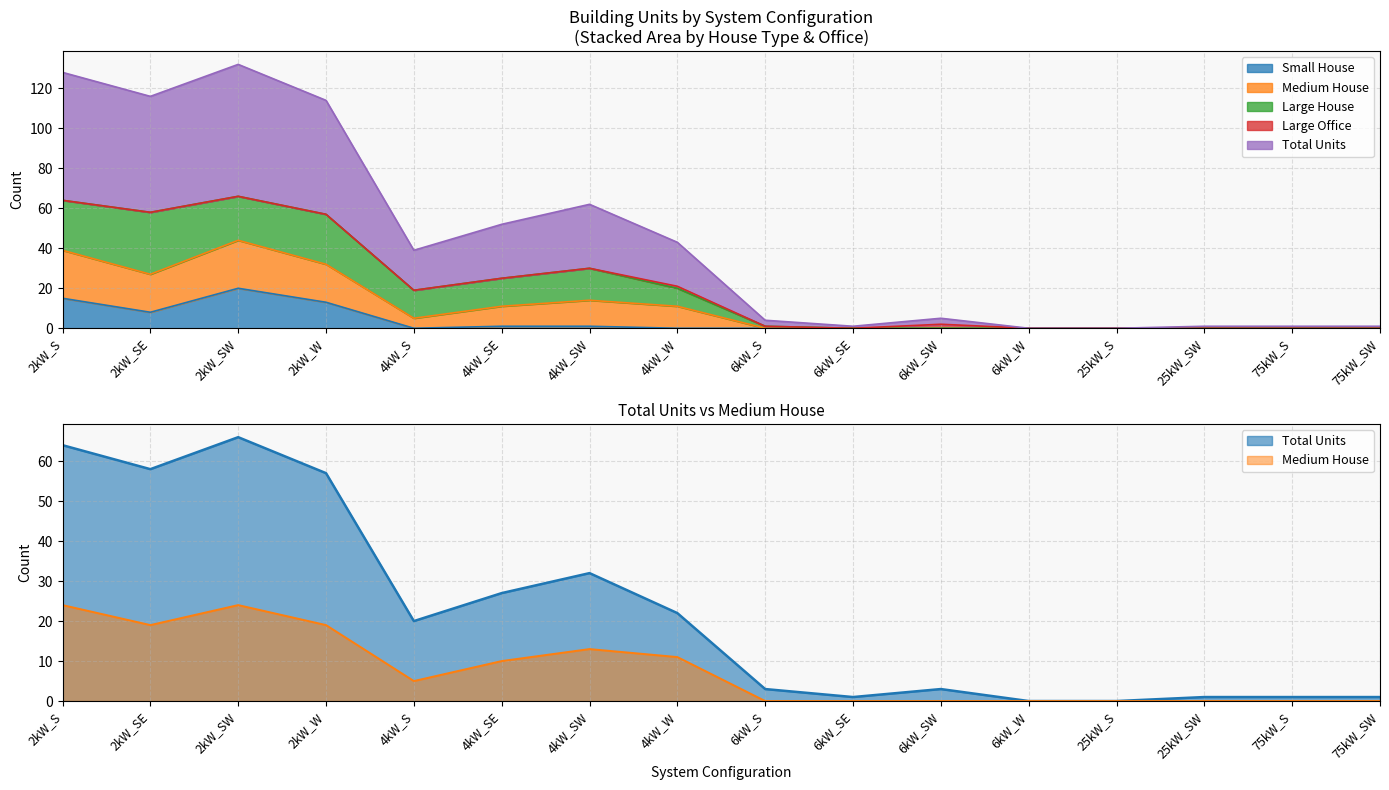

At 25kW_SW, list the series in order from smallest to largest.

Medium House, Total Units